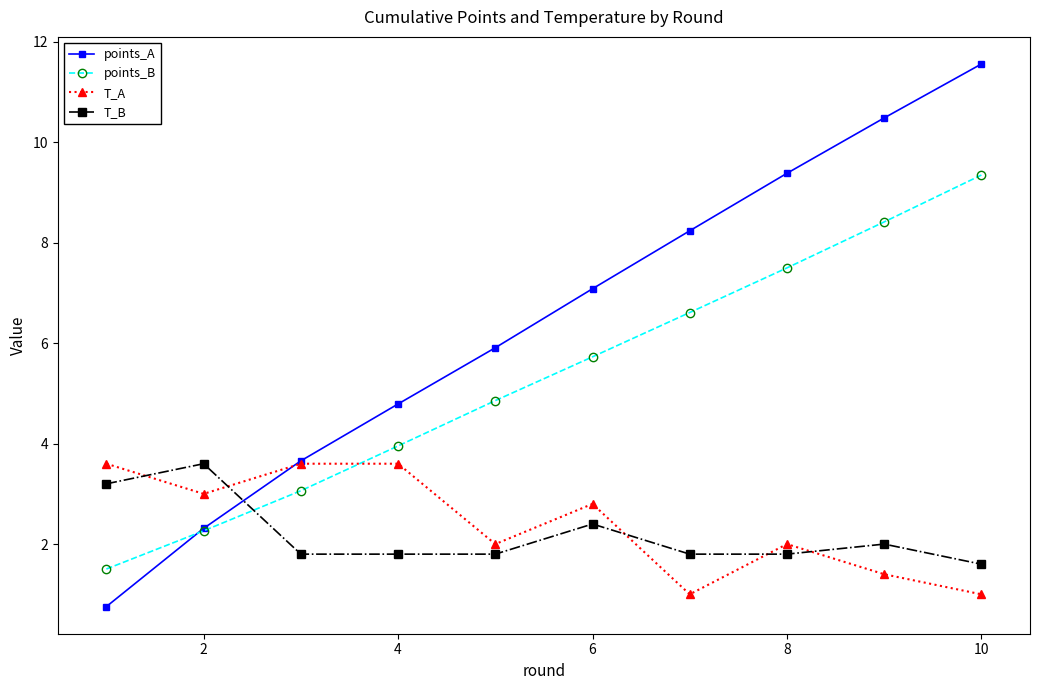

Which series has the widest spread of values?

points_A